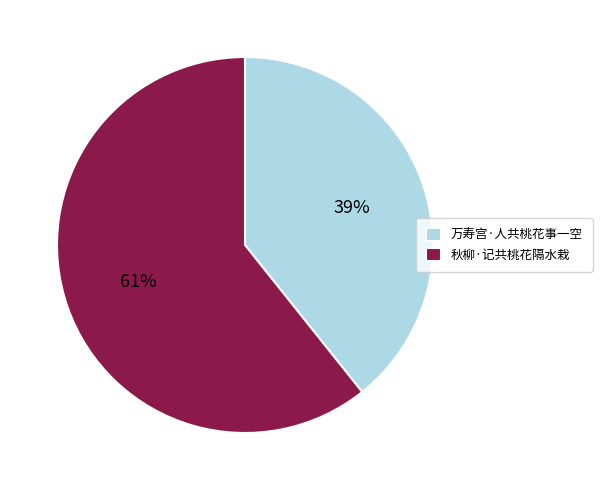

How many slices are in this pie chart?

2